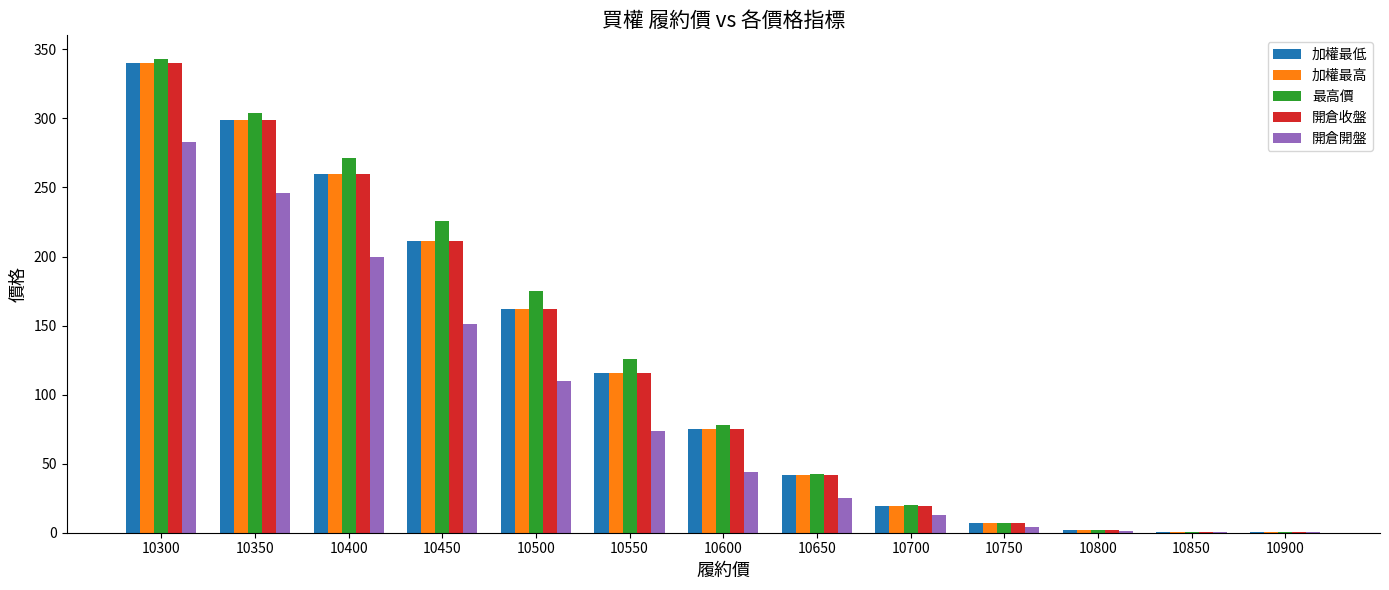

Is the value of 開倉開盤 at 10550 greater than the value of 最高價 at 10600?

No